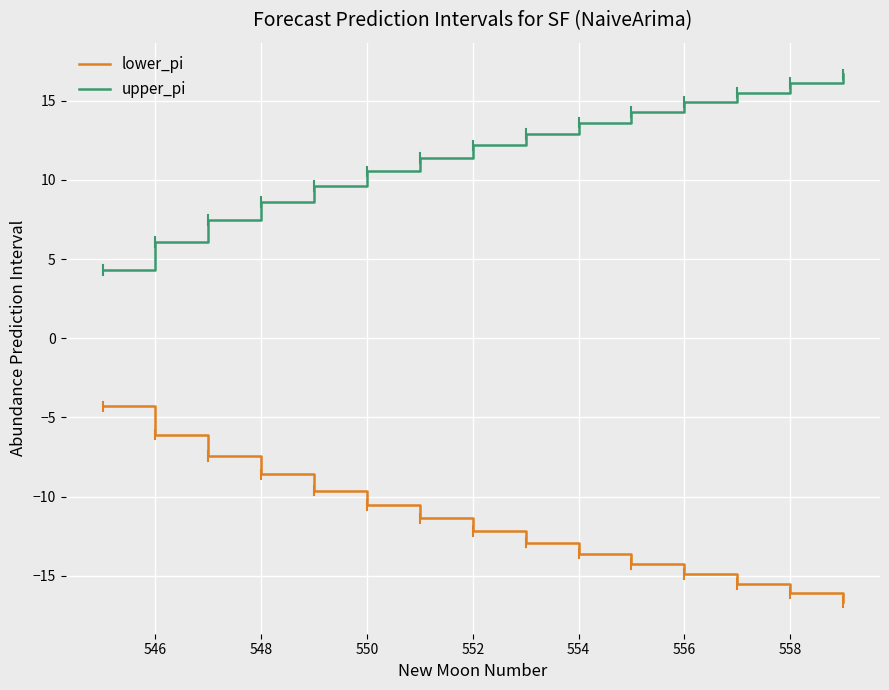

True or false: lower_pi and upper_pi cross at least once.

False